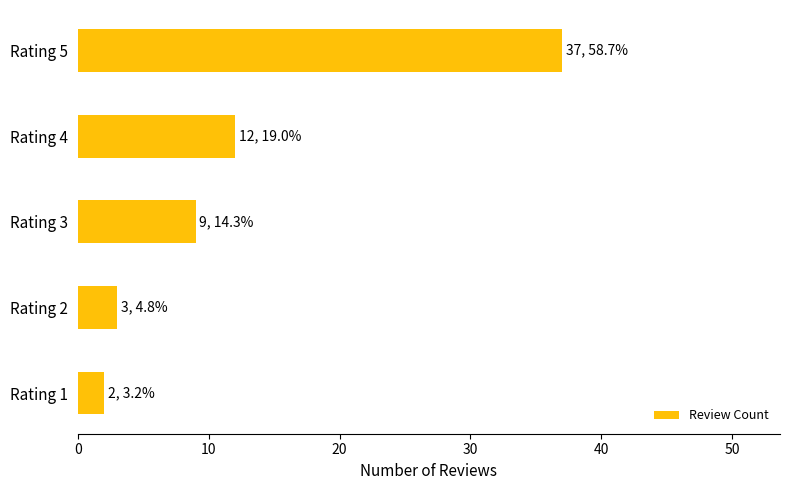

How many categories are shown in the chart?

5